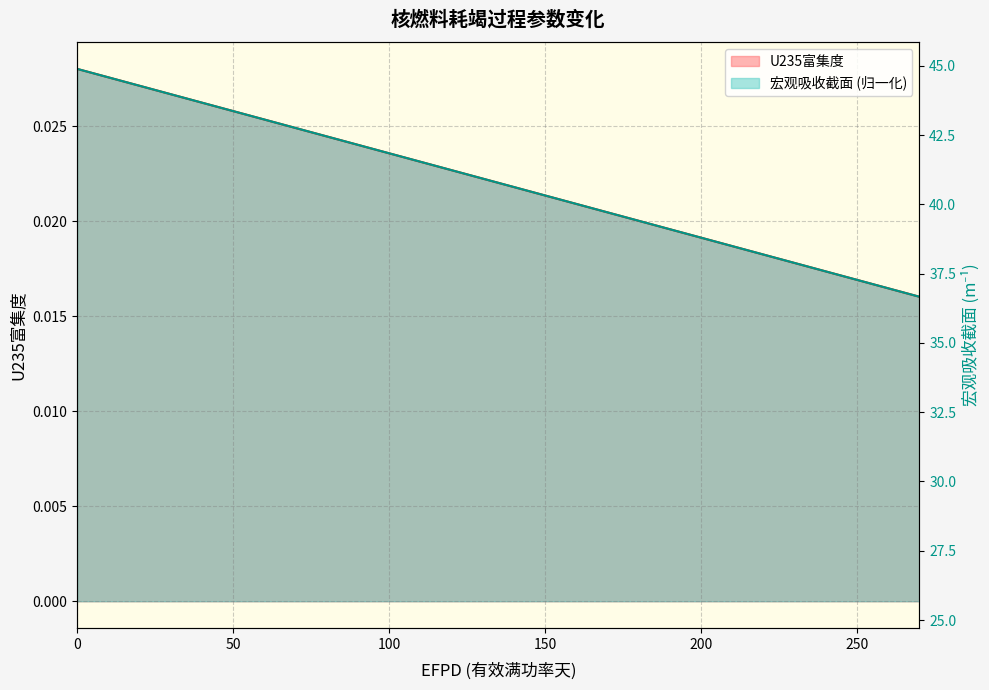

Rank the series by their average value, from highest to lowest.

宏观截面, U235富集度